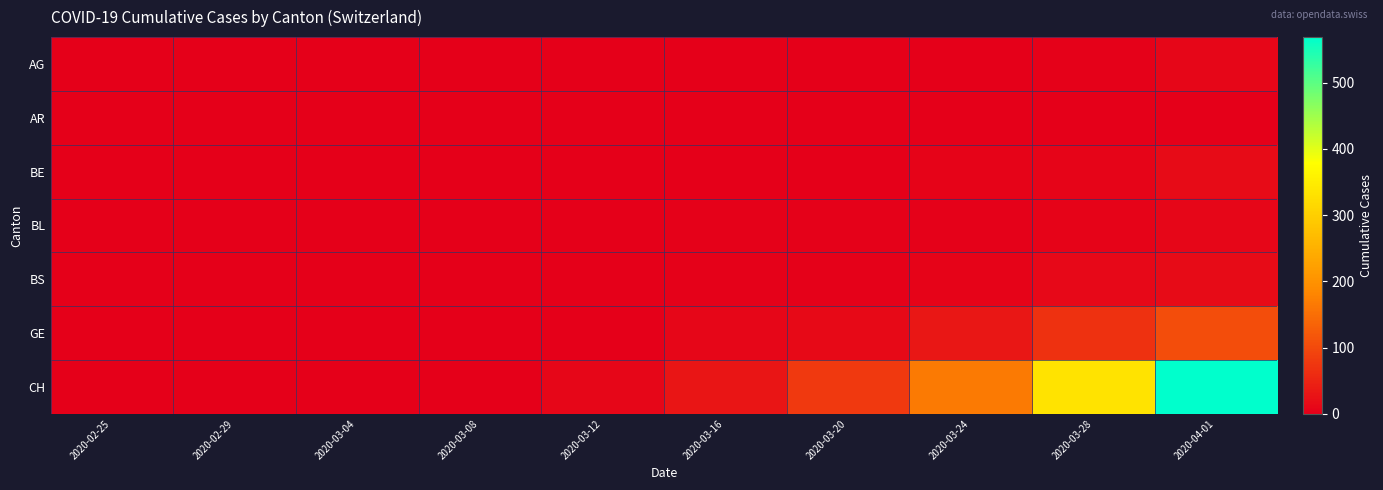

Between 2020-03-16 and 2020-03-24, which series saw the biggest shift?

CH